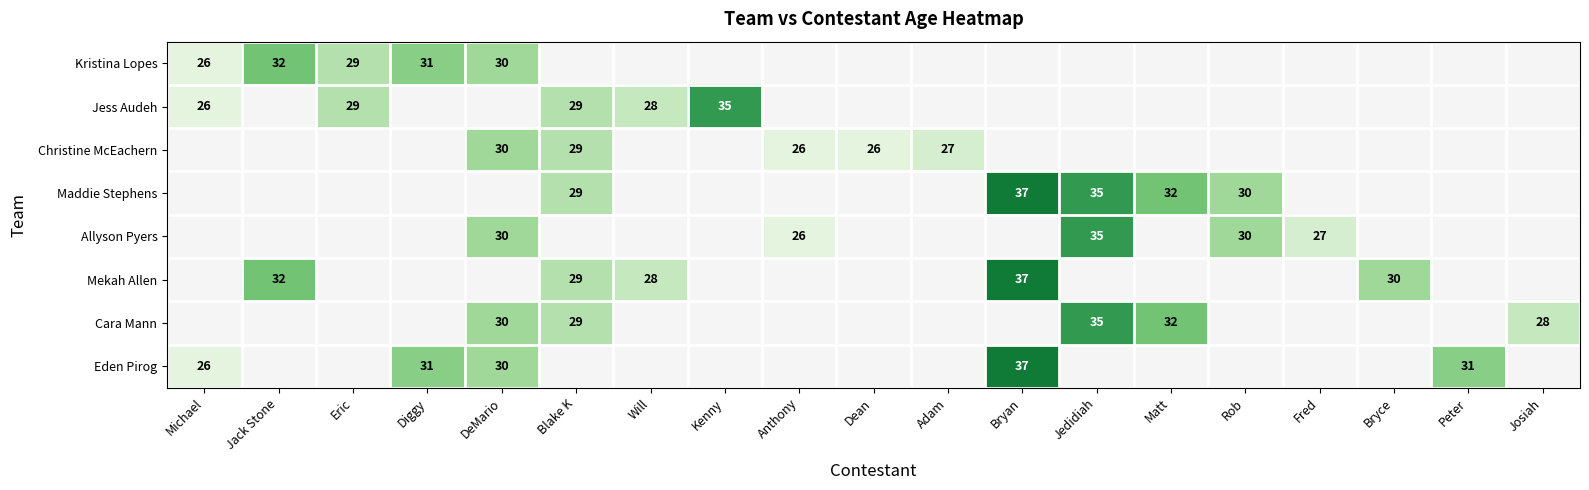

The value of Mekah Allen at Bryce is 30. True or false?

True